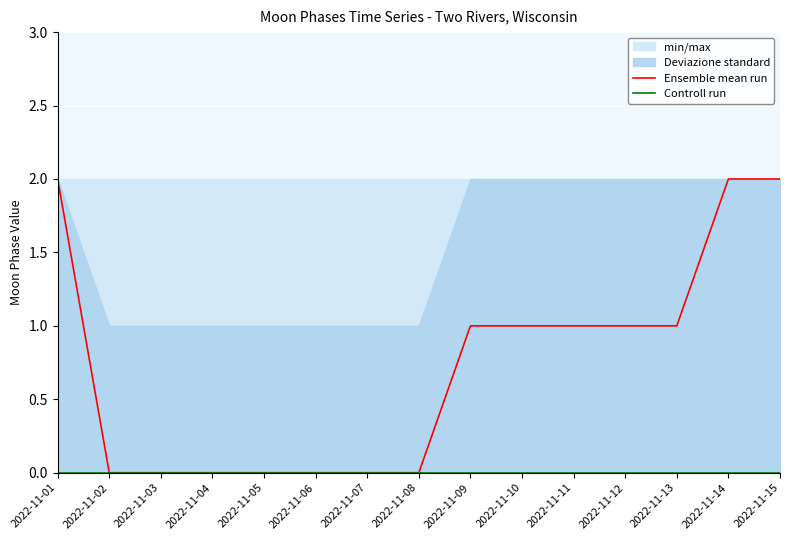

At which category is the sum across all series the highest?

2022-11-01